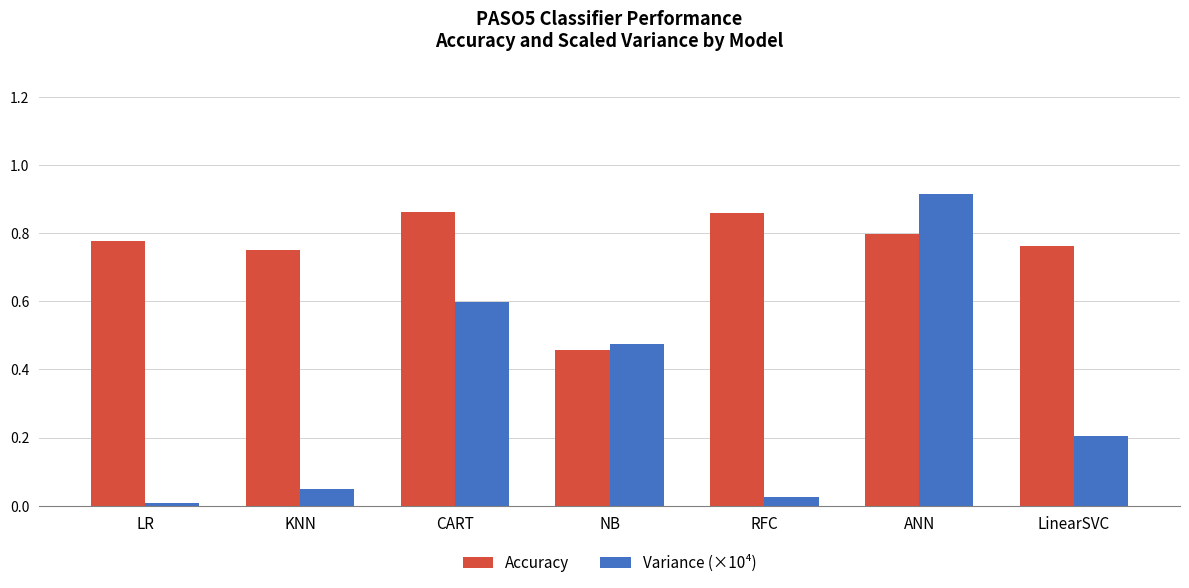

At which label is Accuracy closest to 0?

NB